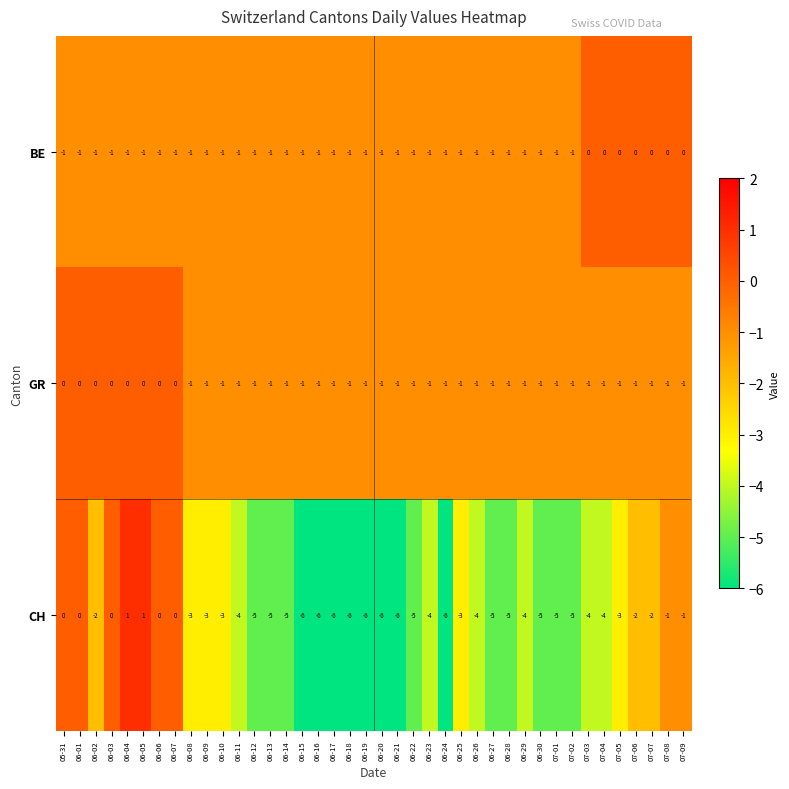

What is the total value across all series at 07-06?

-3